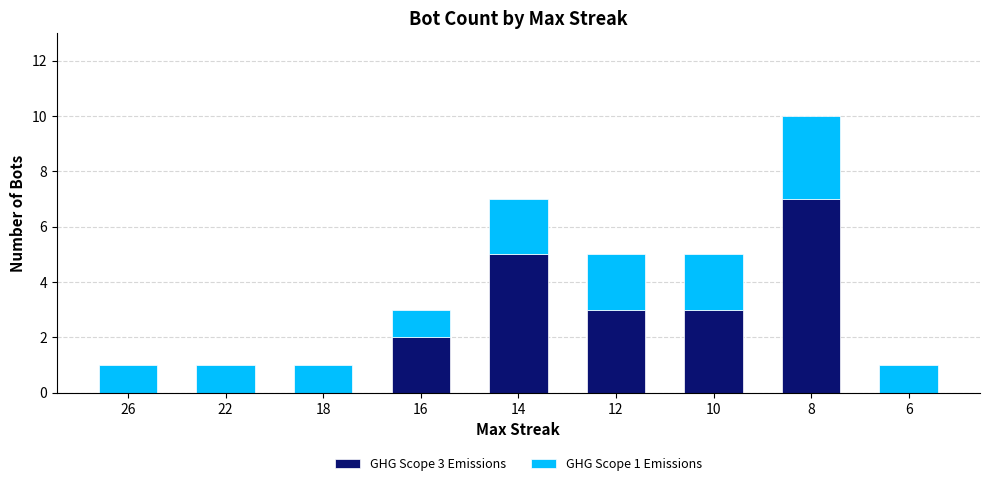

True or false: GHG Scope 3 Emissions has a value of 0 at 26.

True